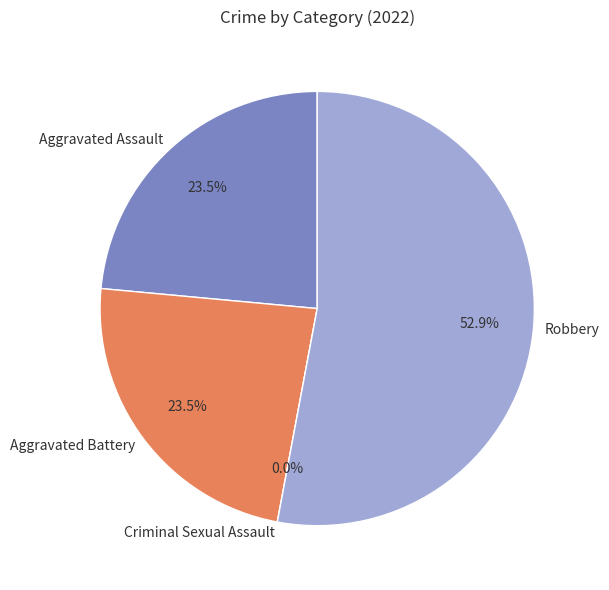

Is there a majority slice in this chart?

Yes